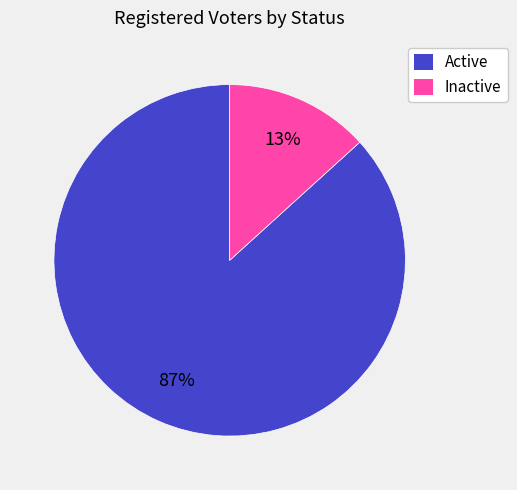

Which category has the smallest portion of the pie?

Inactive